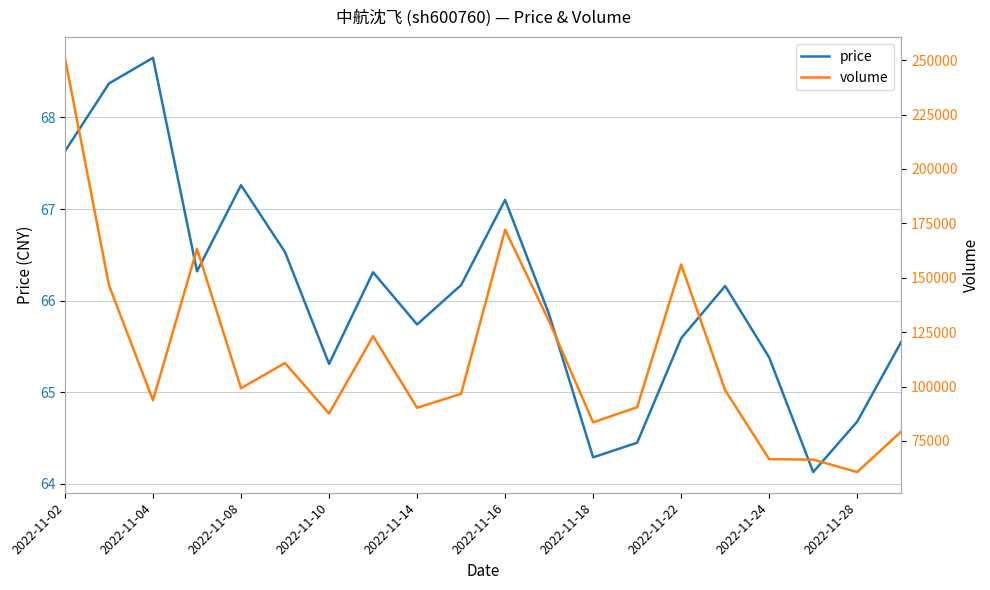

At which category is the sum across all series the highest?

2022-11-02